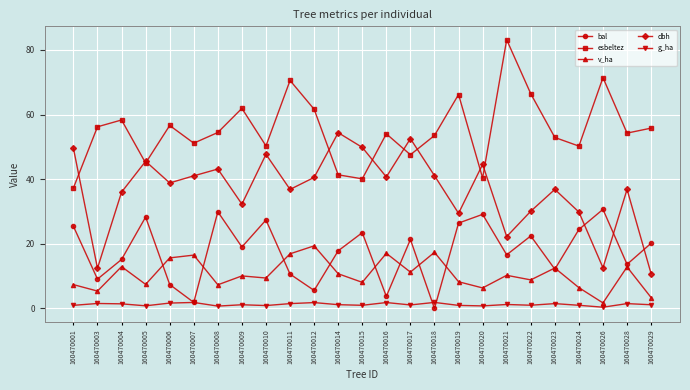

True or false: dbh and g_ha cross at least once.

False